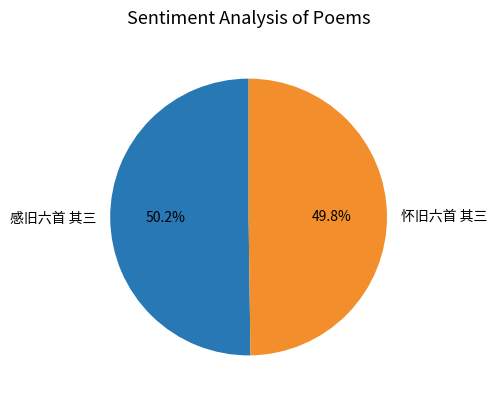

To the nearest percent, what is the combined percentage of 怀旧六首 其三 and 感旧六首 其三?

100%